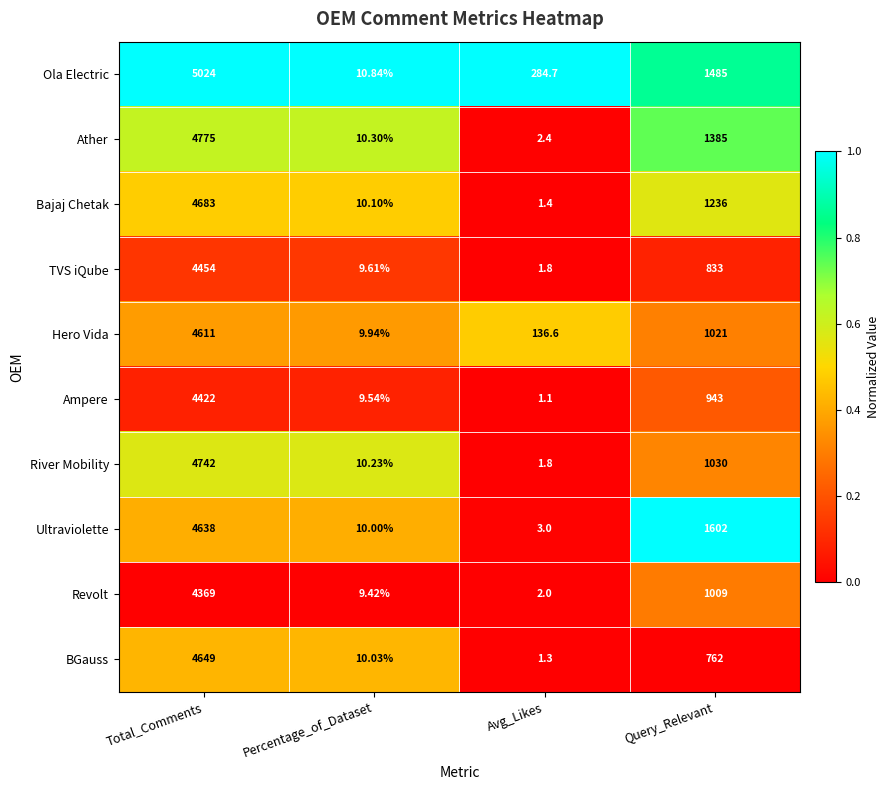

At which label is River Mobility closest to 2371?

Query_Relevant